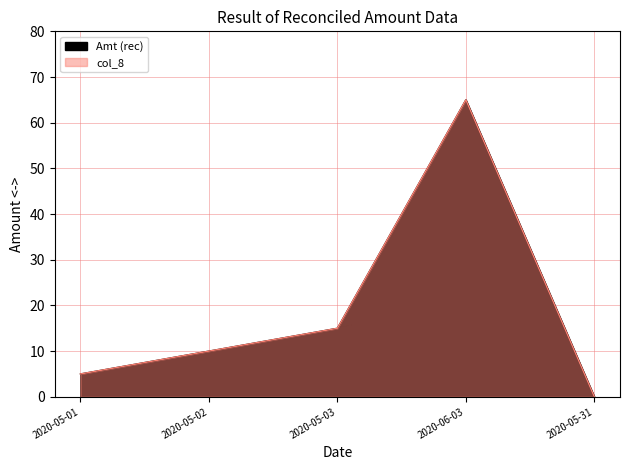

What is the average value of the col_8 series?

19